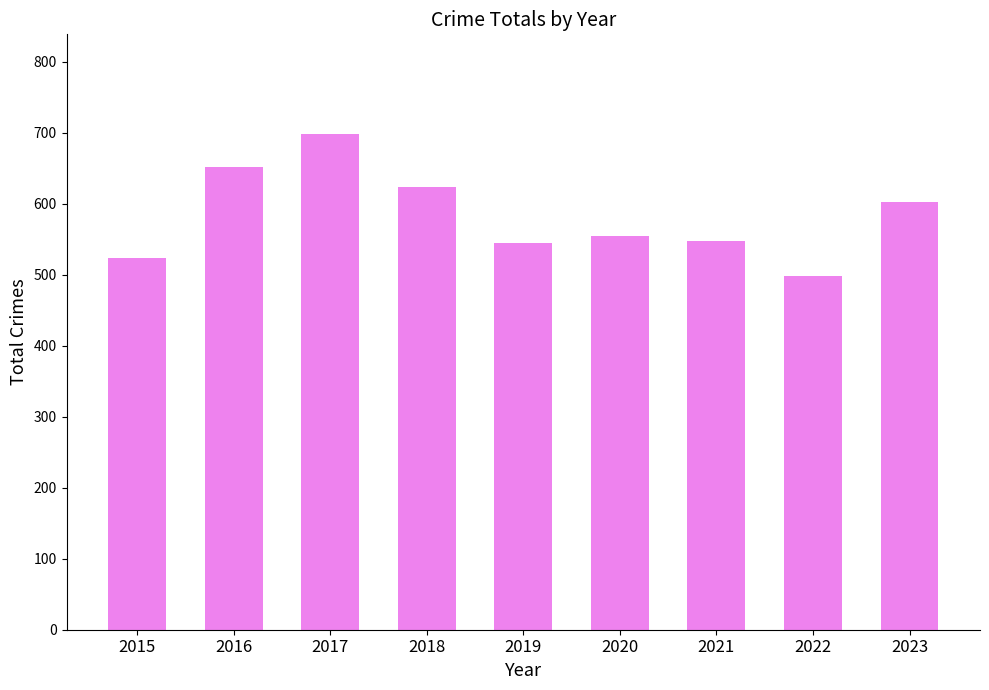

What is the change in value from 2015 to 2020?

+32